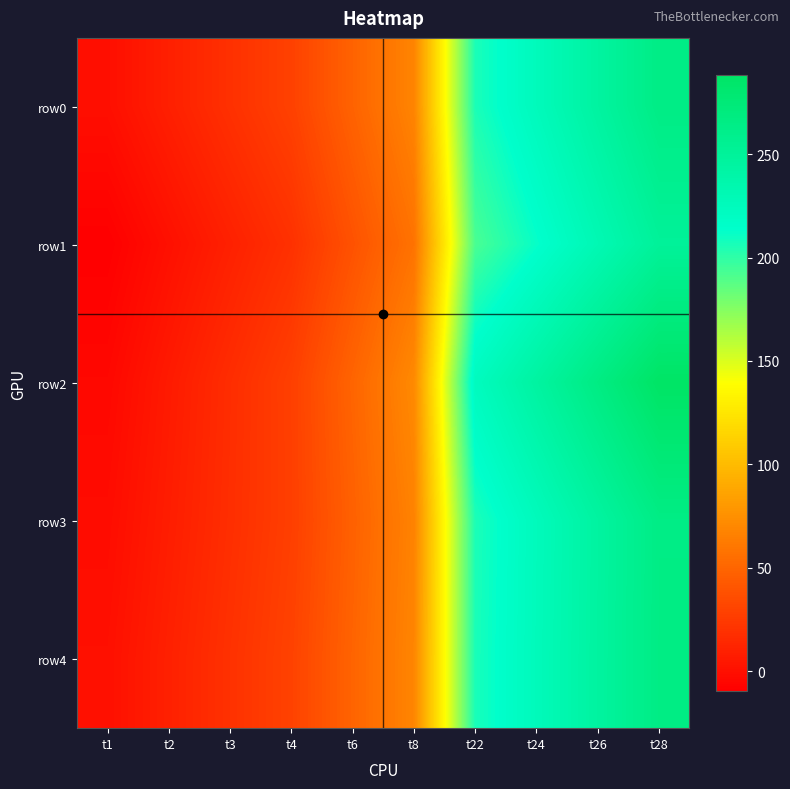

Reading left to right, extract all data points from this chart.

row0: t1=-0.8	t2=9.1	t3=18.9	t4=28.8	t6=48.4	t8=68.1	t22=205.8	t24=225.5	t26=245.2	t28=264.9
row1: t1=-9.7	t2=-0.0	t3=9.6	t4=19.2	t6=38.5	t8=57.8	t22=192.6	t24=211.8	t26=231.1	t28=250.4
row2: t1=-4.8	t2=6.0	t3=16.9	t4=27.7	t6=49.4	t8=71.2	t22=223.1	t24=244.9	t26=266.6	t28=288.3
row3: t1=-2.2	t2=7.6	t3=17.5	t4=27.4	t6=47.2	t8=67.0	t22=205.5	t24=225.3	t26=245.1	t28=264.9
row4: t1=-0.2	t2=9.7	t3=19.5	t4=29.3	t6=49.0	t8=68.7	t22=206.3	t24=226.0	t26=245.6	t28=265.3